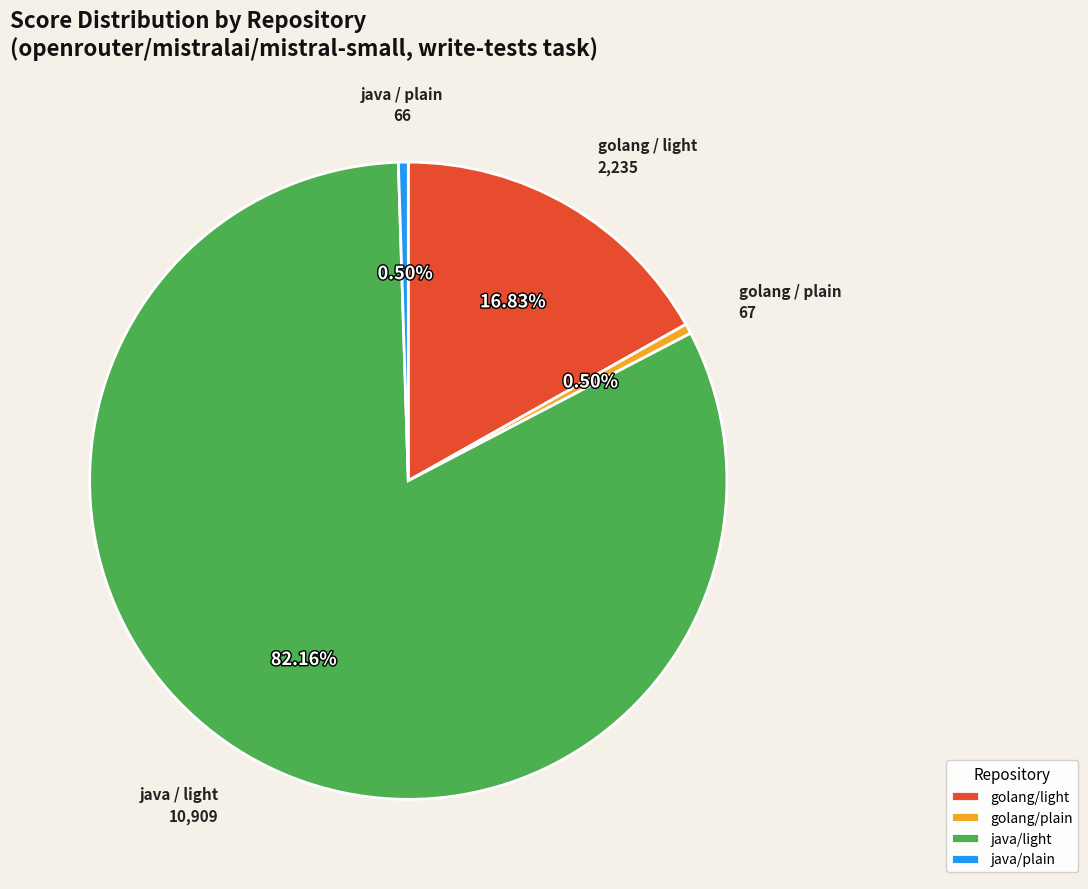

Which slice is the largest?

java/light